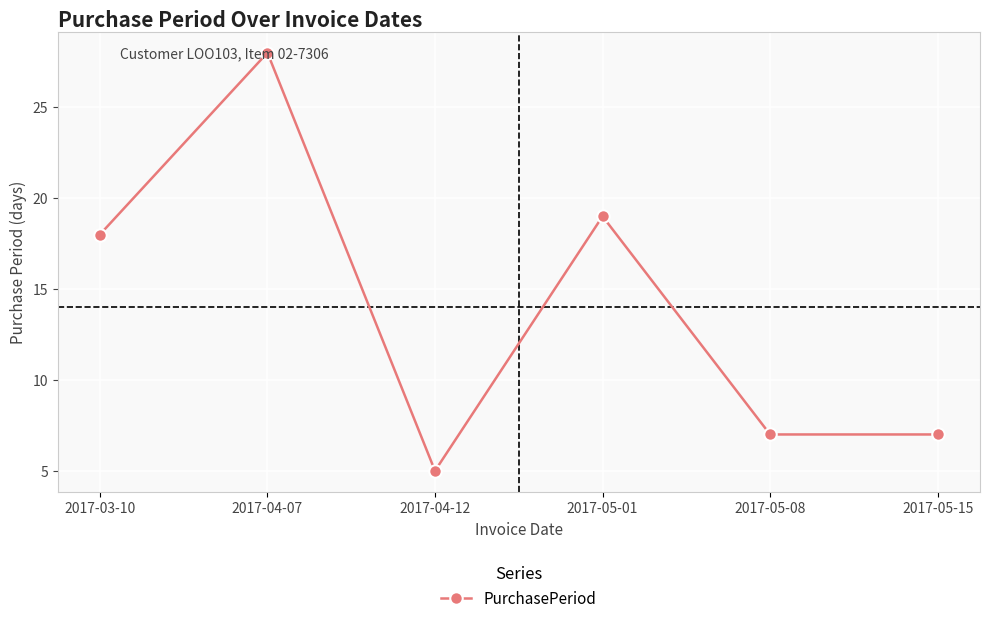

What is the smallest value displayed?

5